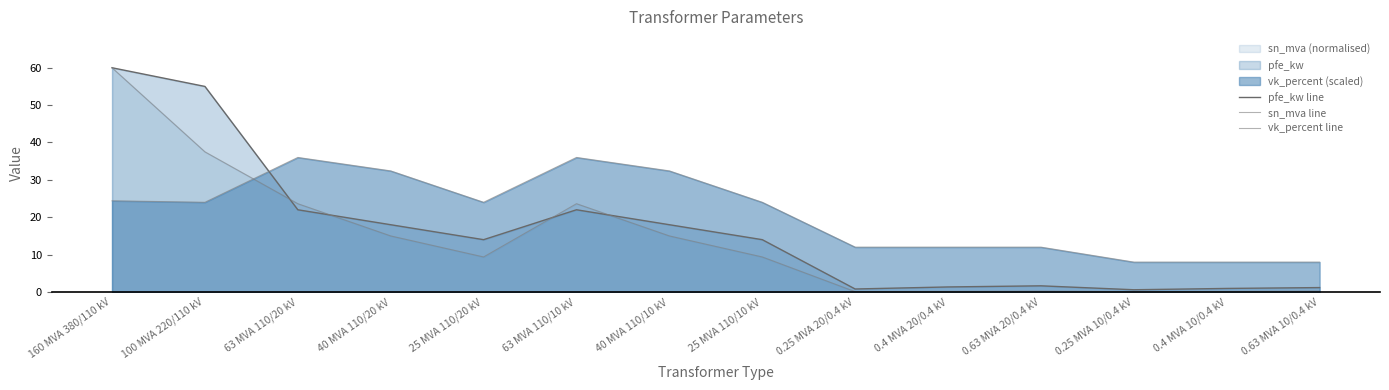

After their last crossing, which series has the higher values: pfe_kw line or sn_mva line?

pfe_kw line